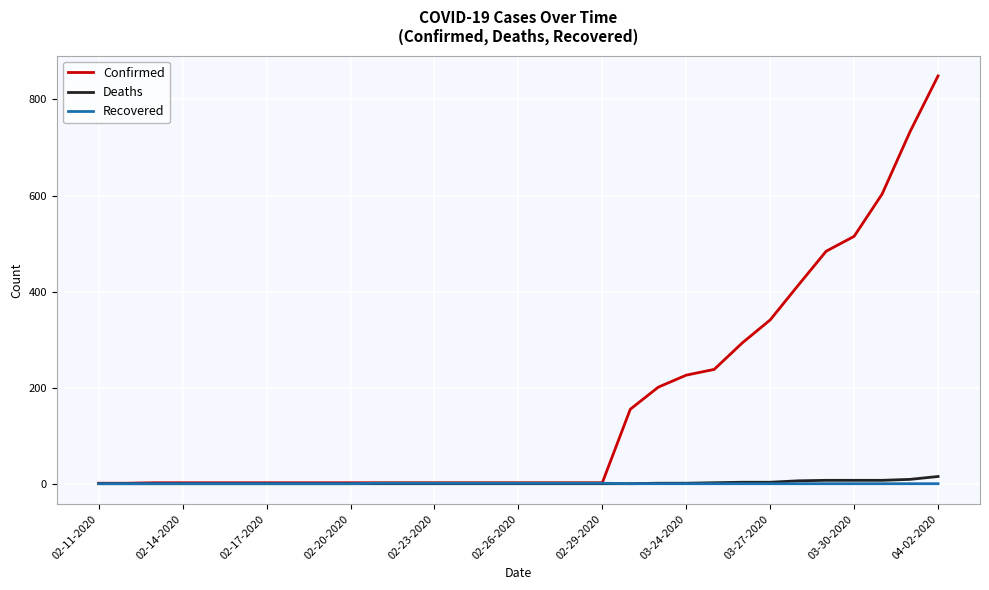

Which series has the widest spread of values?

Confirmed